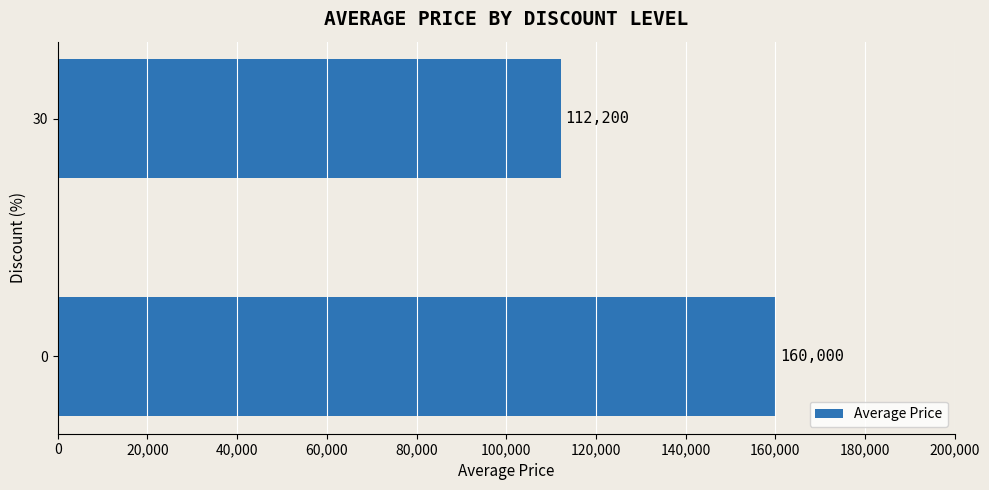

Is it true that the value at 0 is 160000?

True